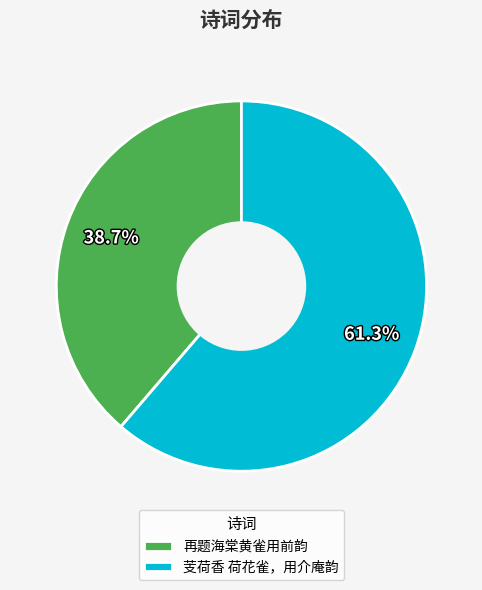

Which slice is the smallest?

再题海棠黄雀用前韵